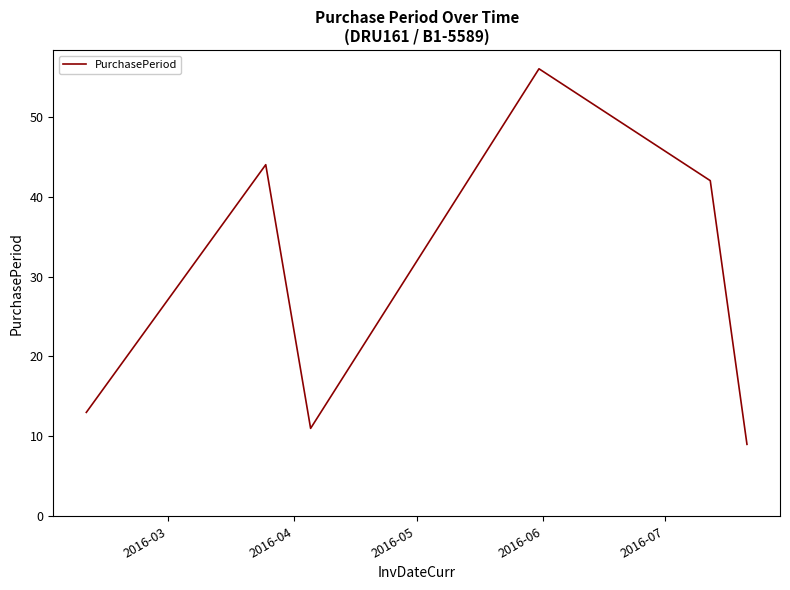

True or false: the data has more than 0 interior local peaks.

True